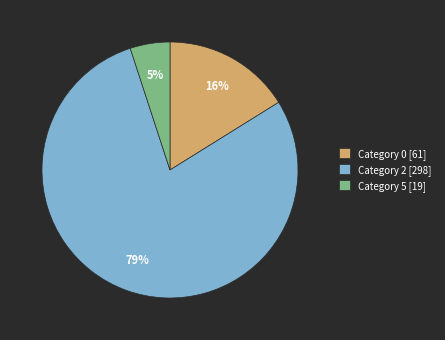

Which has a higher value, Category 5 or Category 2?

Category 2